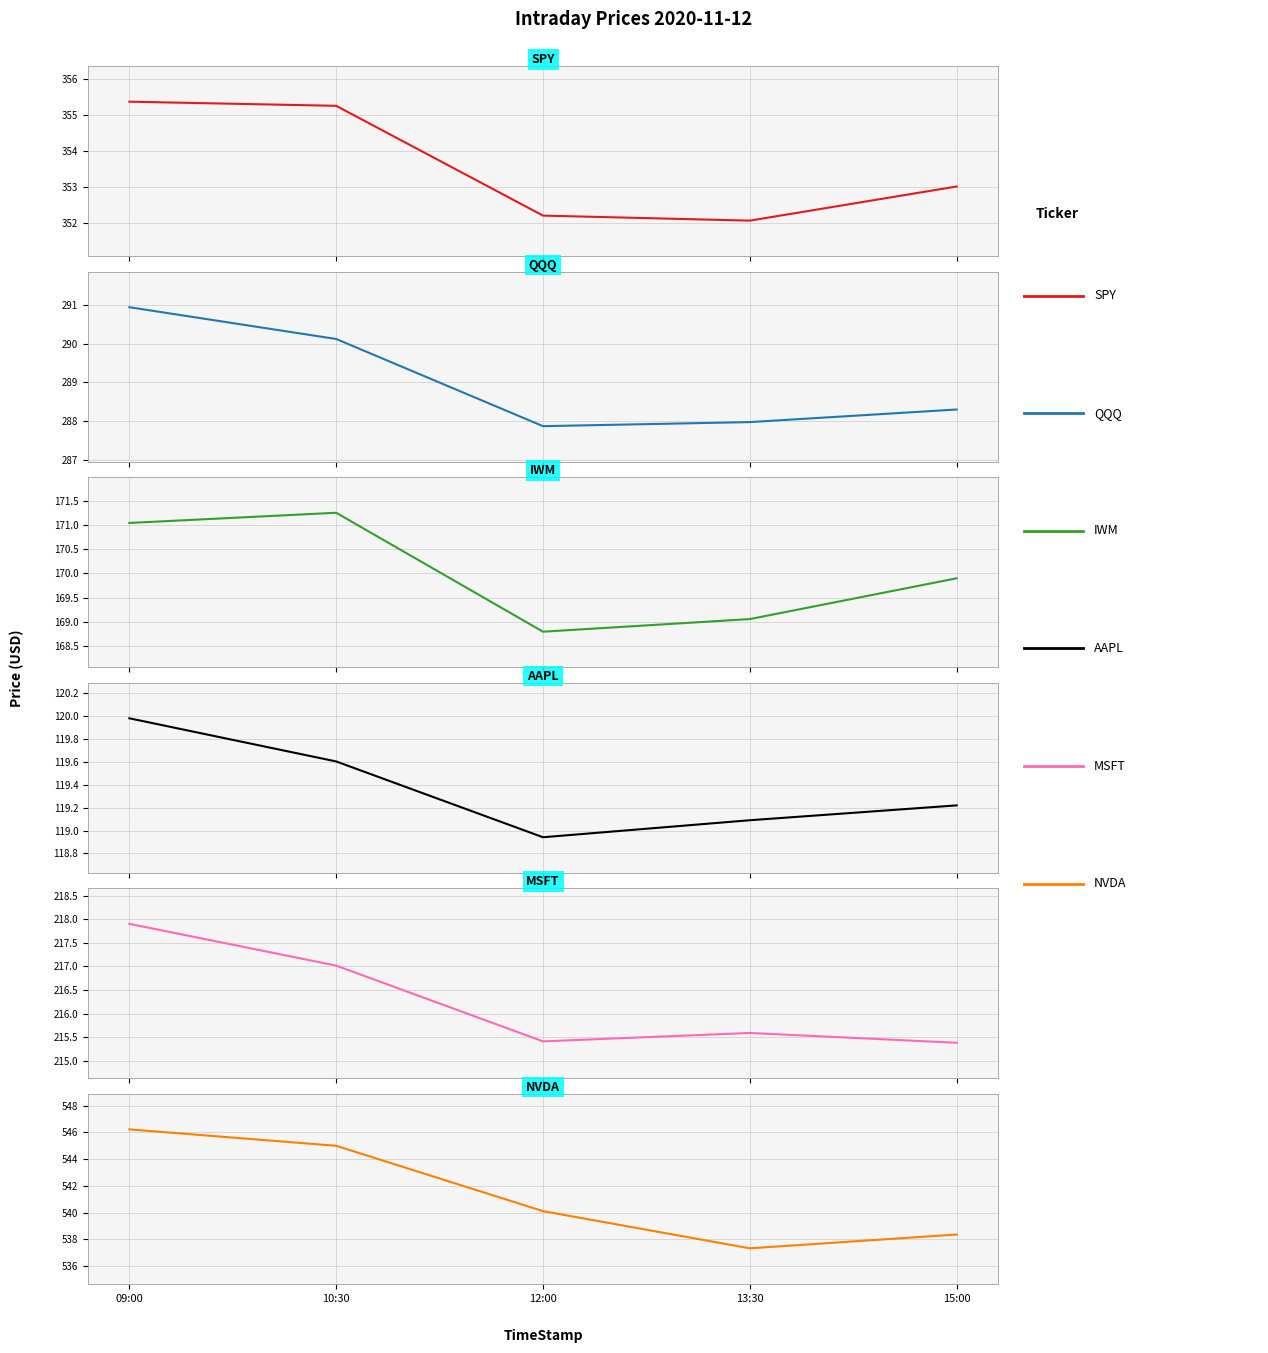

Is it true that AAPL equals 119.2 at 15:00?

True